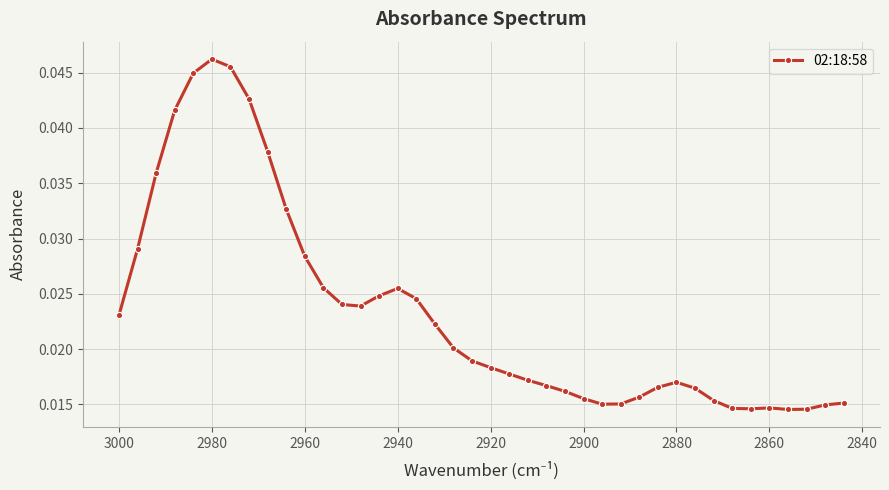

How many points are lower than both their immediate neighbors (excluding endpoints)?

4